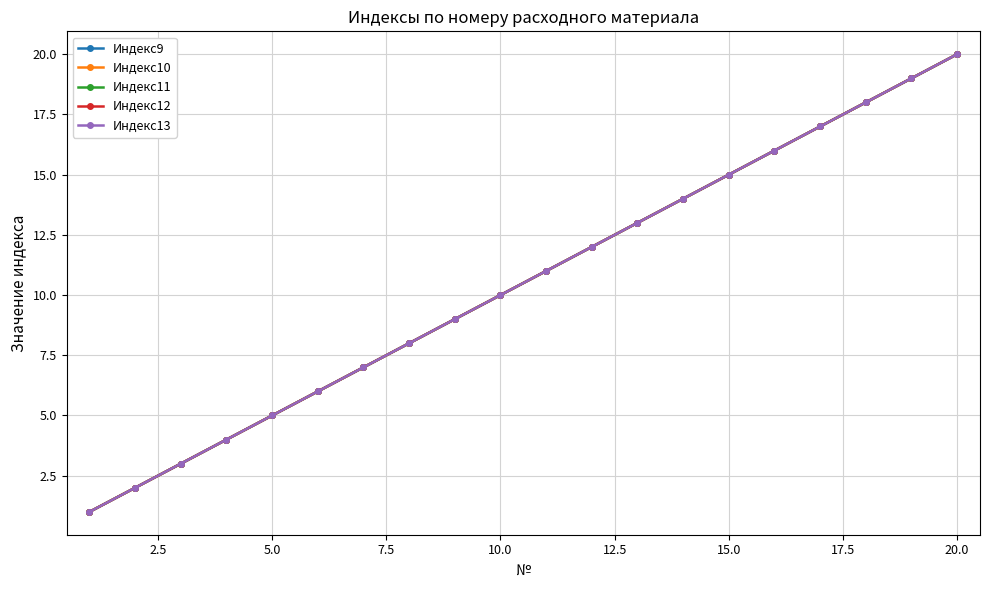

True or false: Индекс9 and Индекс10 intersect in this chart.

False